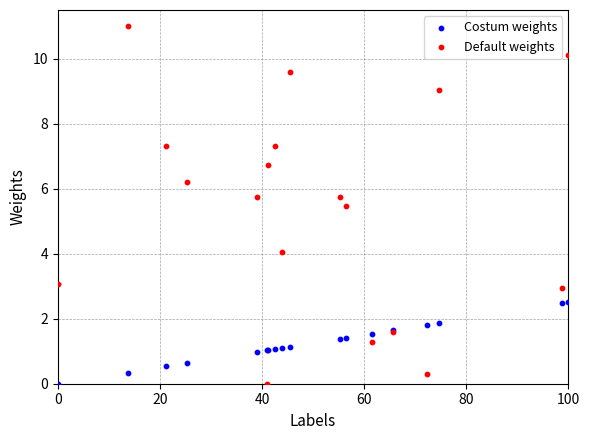

Which series has the largest Y range (max minus min)?

Default weights